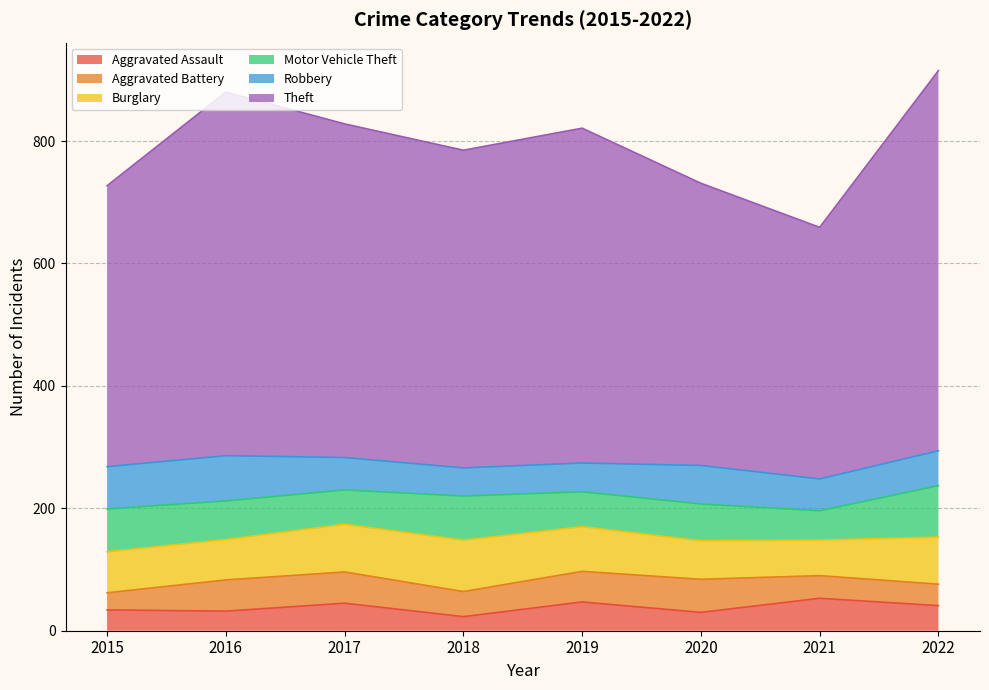

How many data points in Aggravated Assault are less than 41?

4